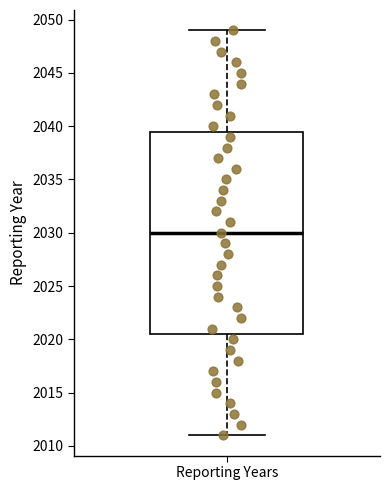

Read this box plot against the y-axis: the position of the median line, the range covered by the box, and the ends of both whiskers. The values are not printed on the chart, so give them approximately, as read against the axis.

median 2030.0, box 2020.5 to 2039.5, whiskers 2011.0 to 2049.0